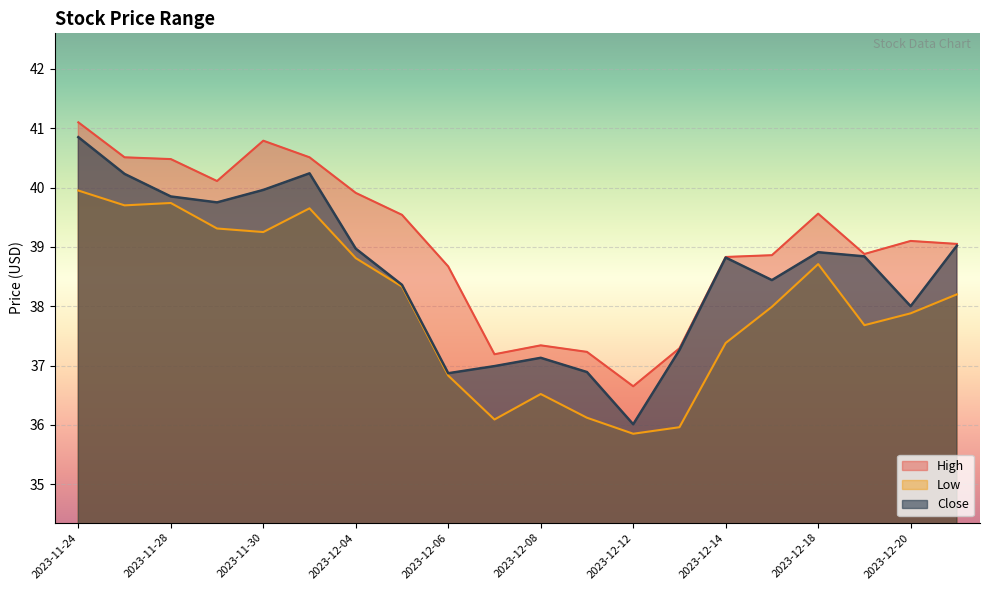

What is the value of the Close point at the 1st from the left?

40.8